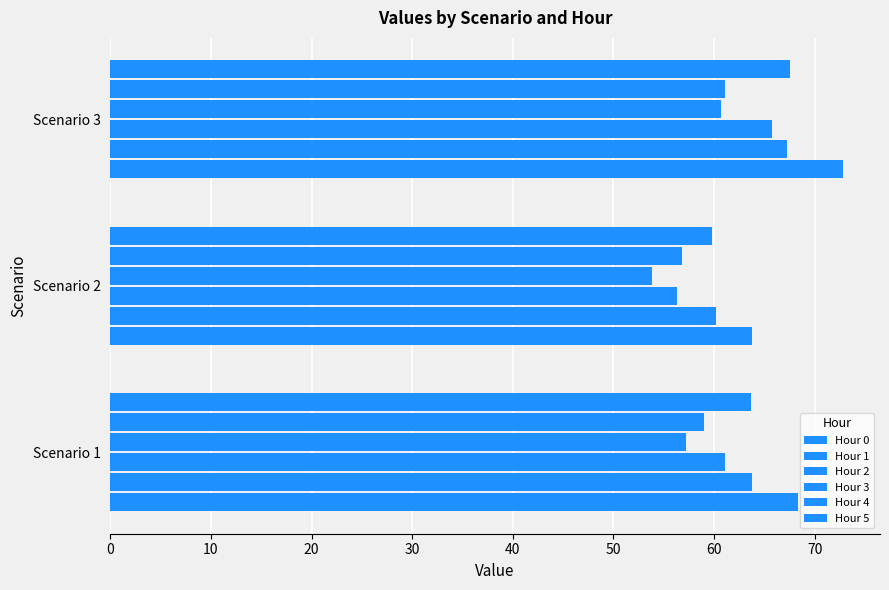

How many categories are shown in the chart?

3